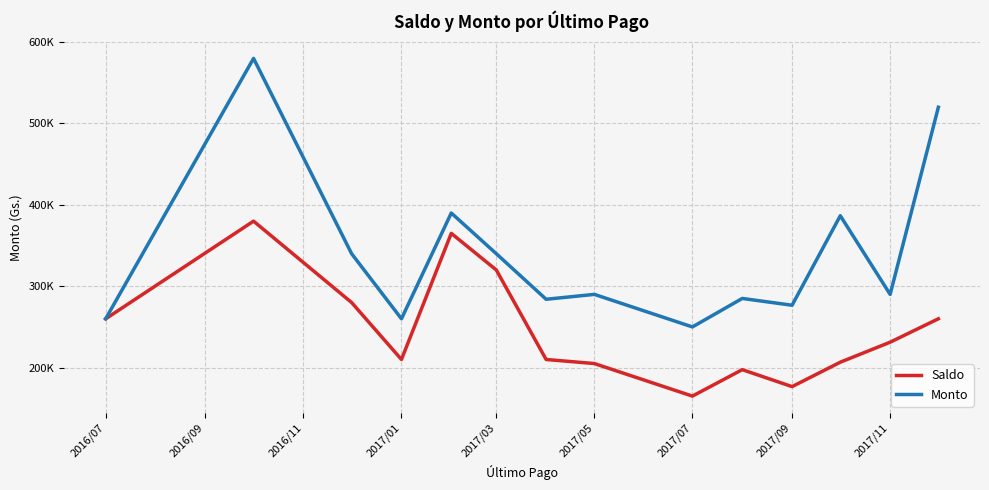

Which series has the largest total across all categories?

Monto